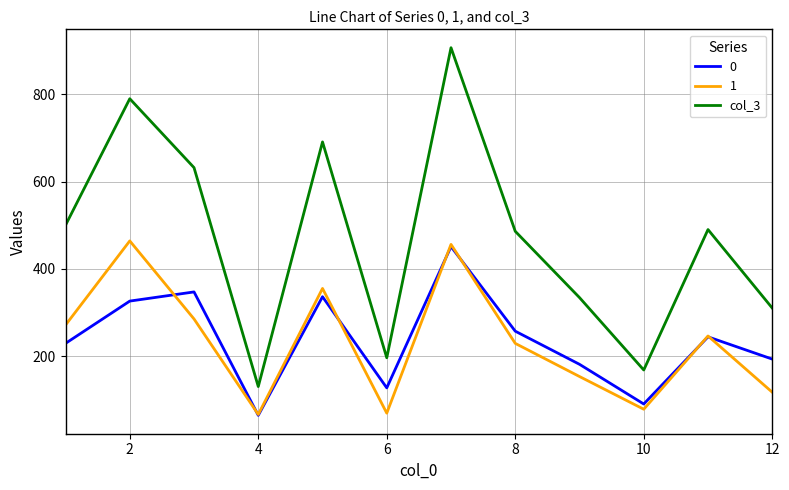

Which series has the largest range (max minus min)?

col_3